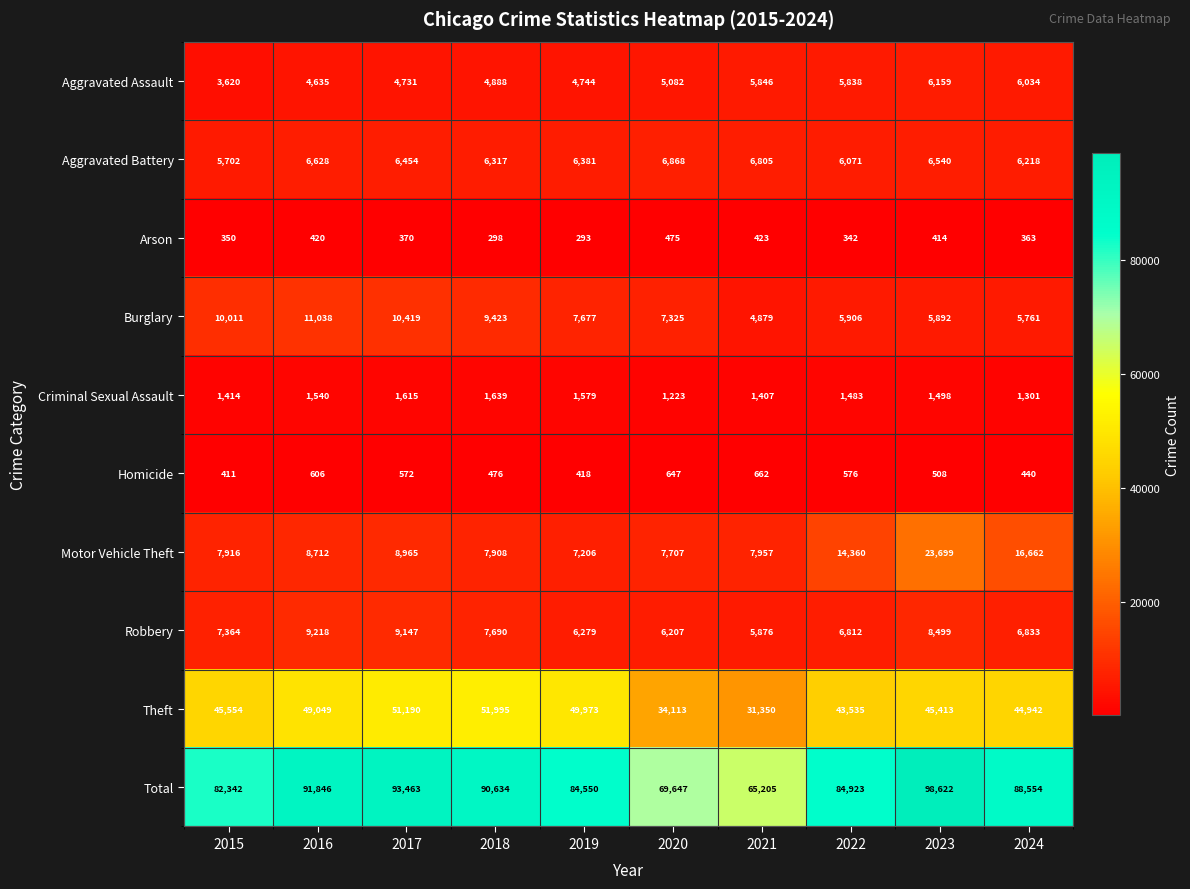

At which label does Criminal Sexual Assault first exceed 1498?

2016